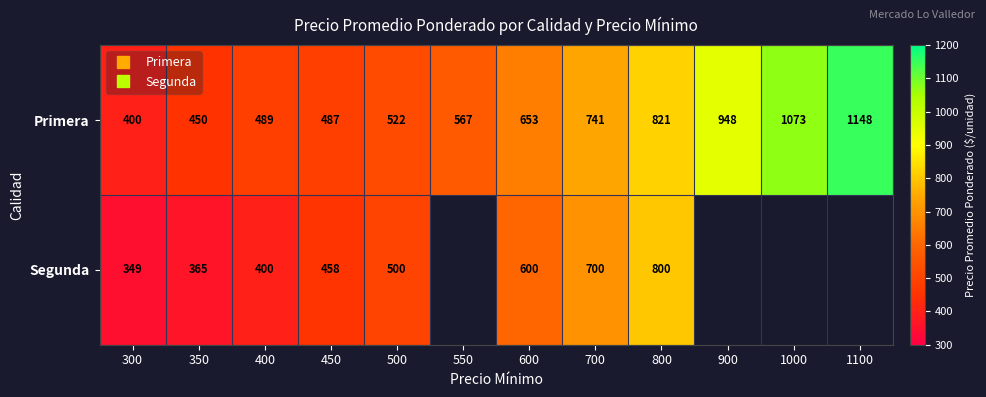

Where is Segunda nearest to the value 574?

600